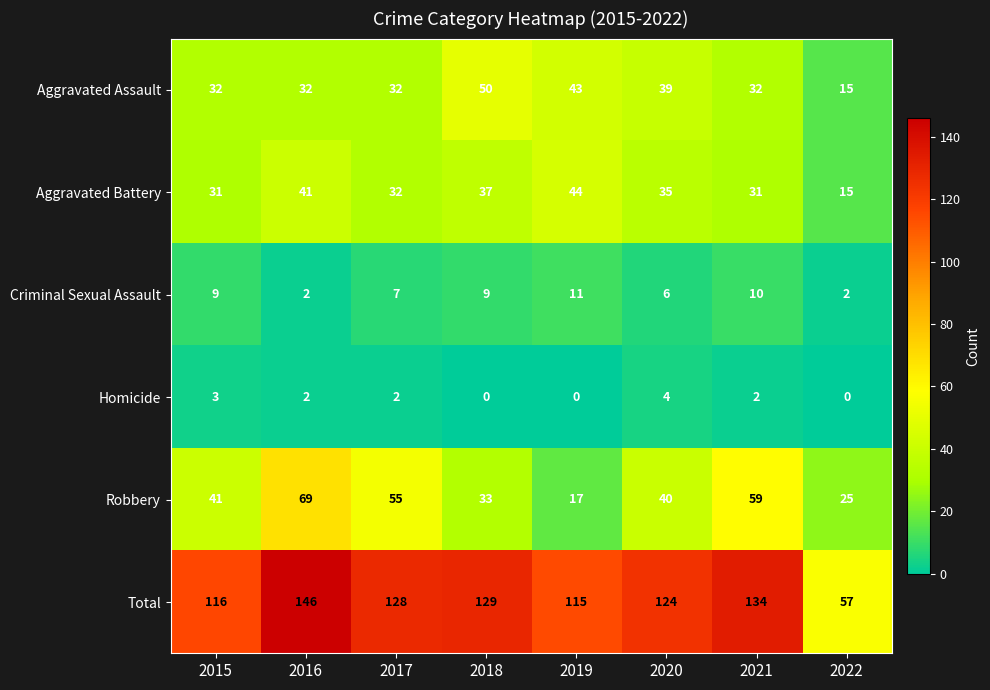

At which label does Total reach its minimum?

2022